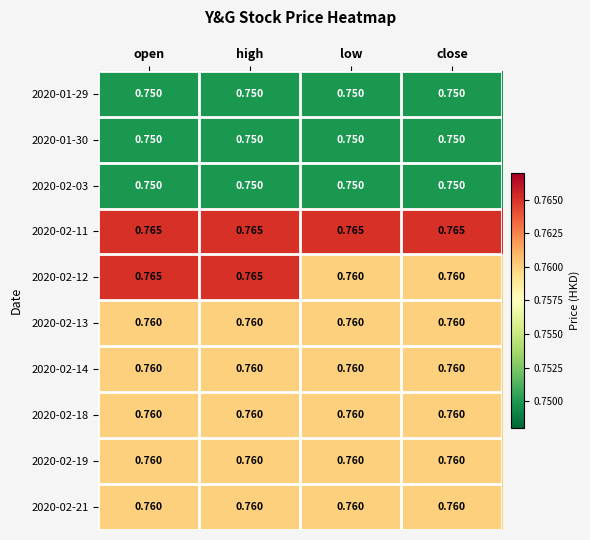

Is the value of 2020-02-11 at high greater than the value of 2020-02-13 at high?

Yes